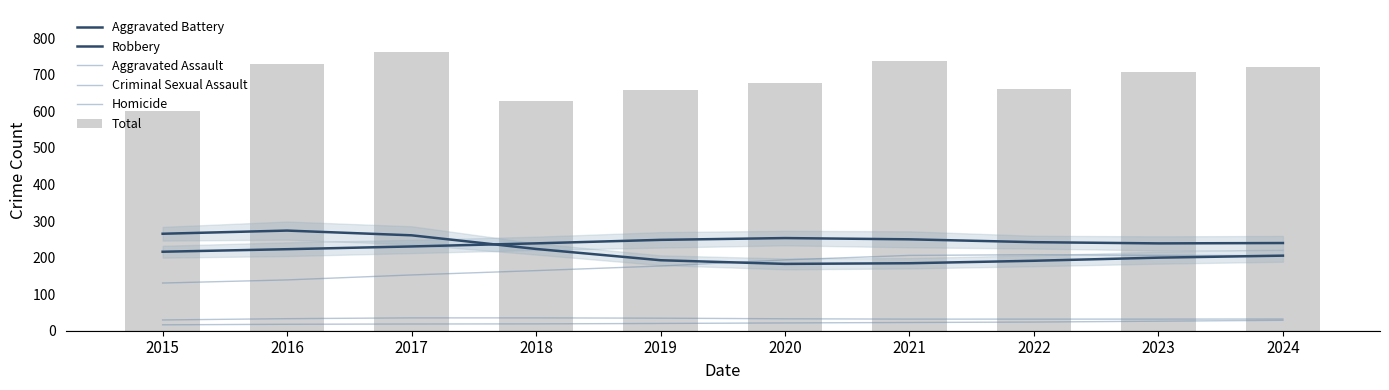

What is the value of the Robbery bar at the 9th from the left?

199.9